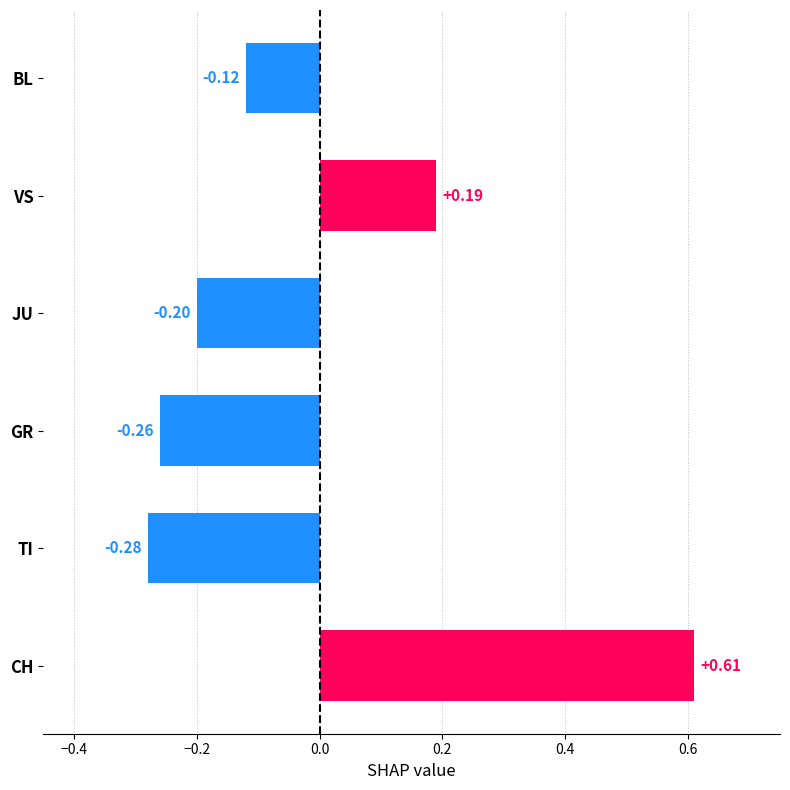

How many data points are less than 0?

4